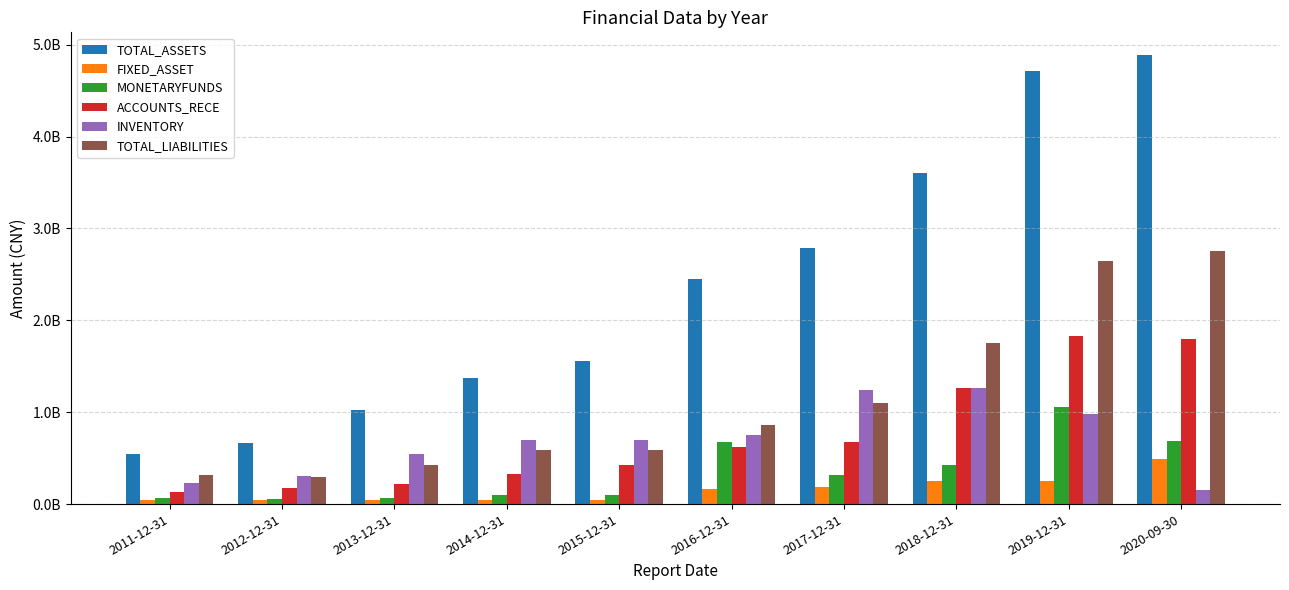

What are all the series names shown in the legend?

TOTAL_ASSETS, FIXED_ASSET, MONETARYFUNDS, ACCOUNTS_RECE, INVENTORY, TOTAL_LIABILITIES